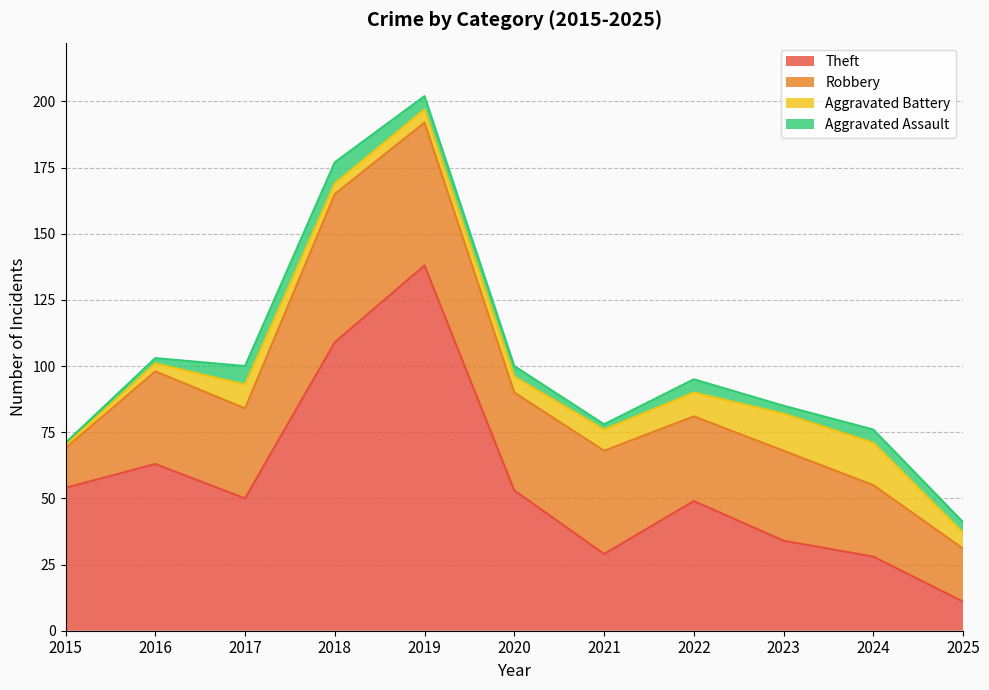

What is the difference between the highest and lowest values at 2019?

133